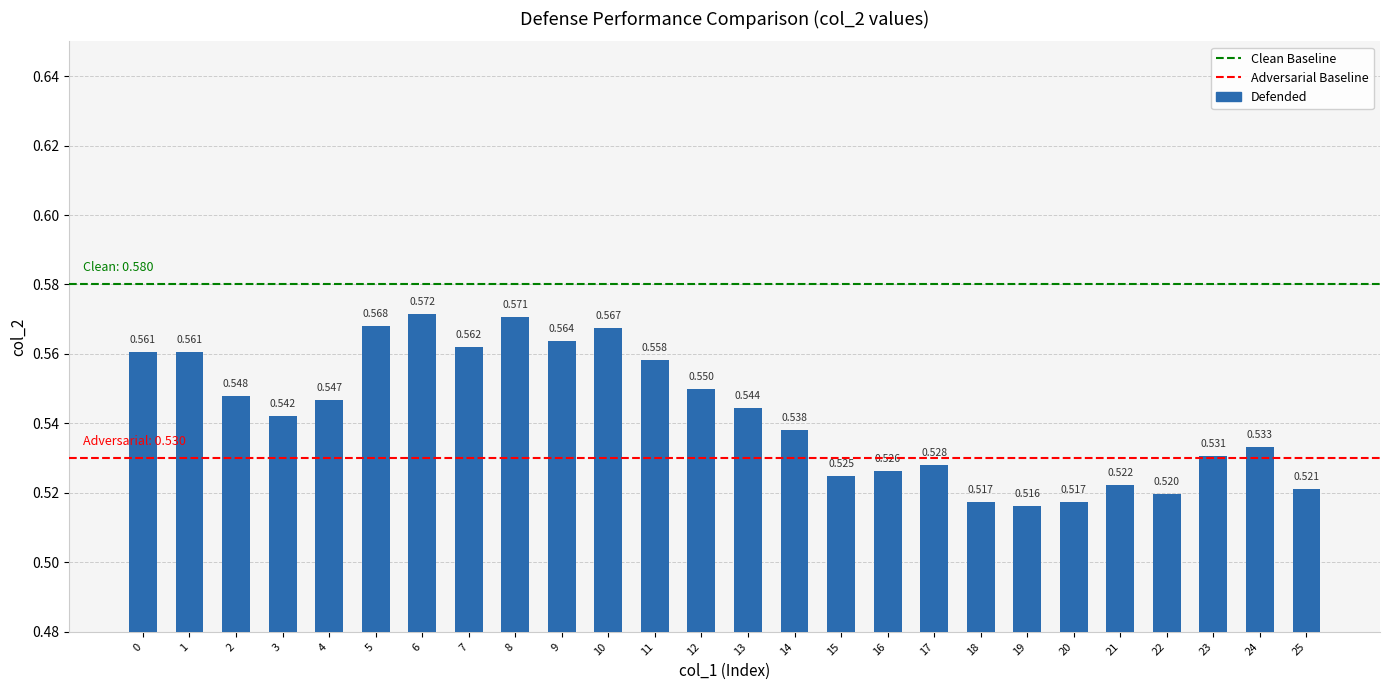

How many bars are there in total?

26